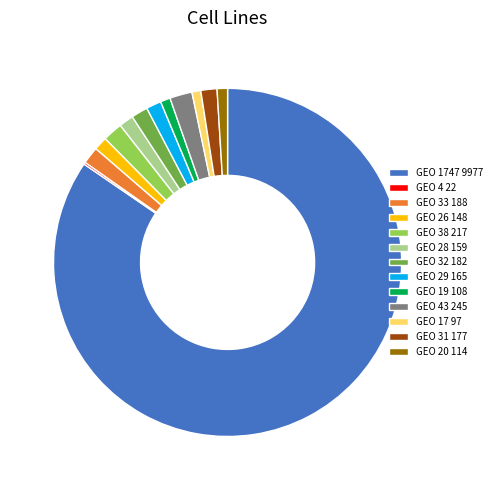

The GEO 33 188 slice represents 14% of the pie. True or false?

False